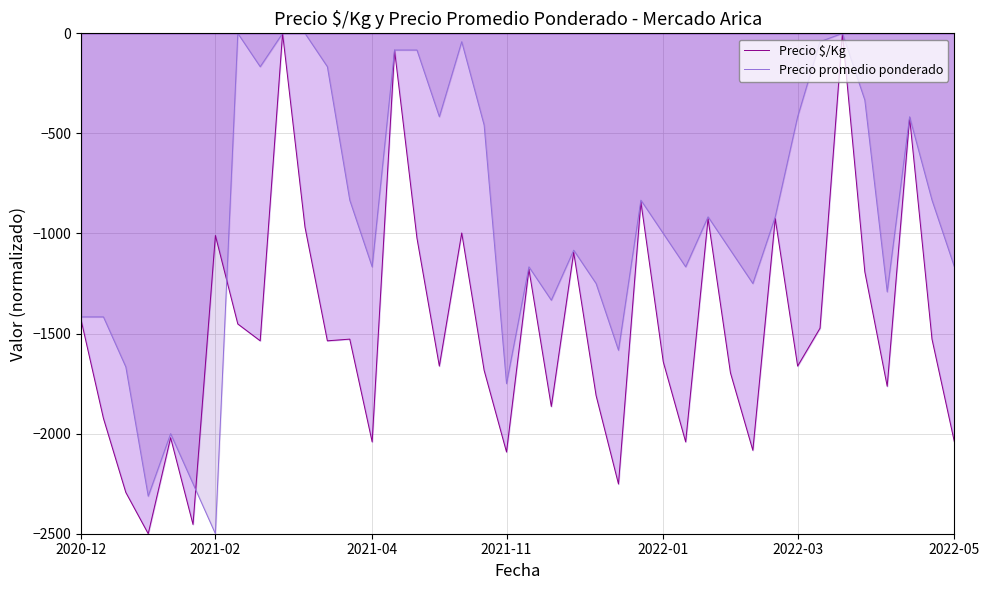

Which series has the largest total across all categories?

Precio promedio ponderado